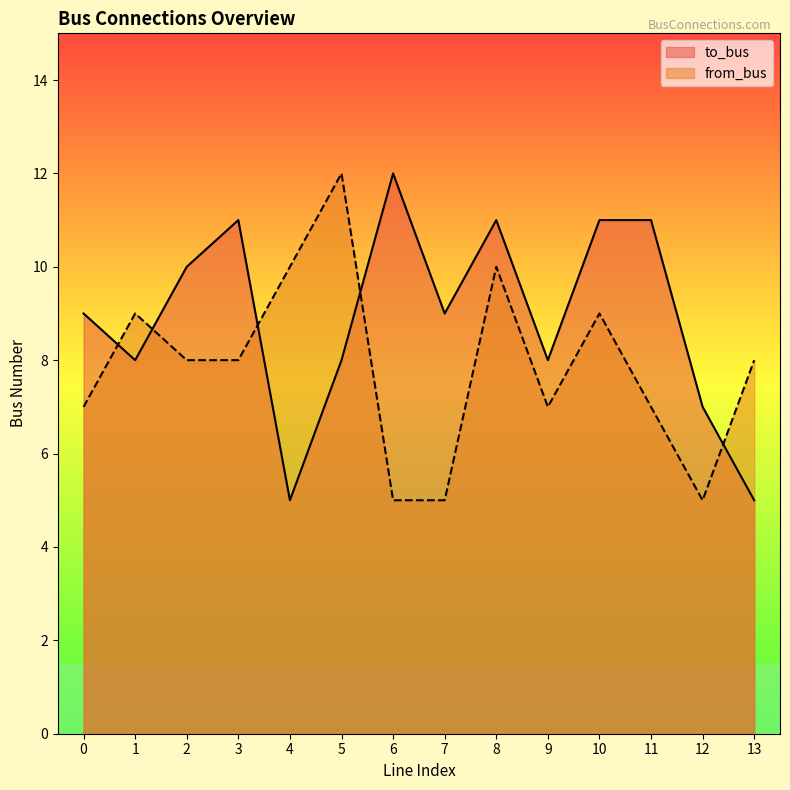

True or false: from_bus and to_bus intersect in this chart.

True